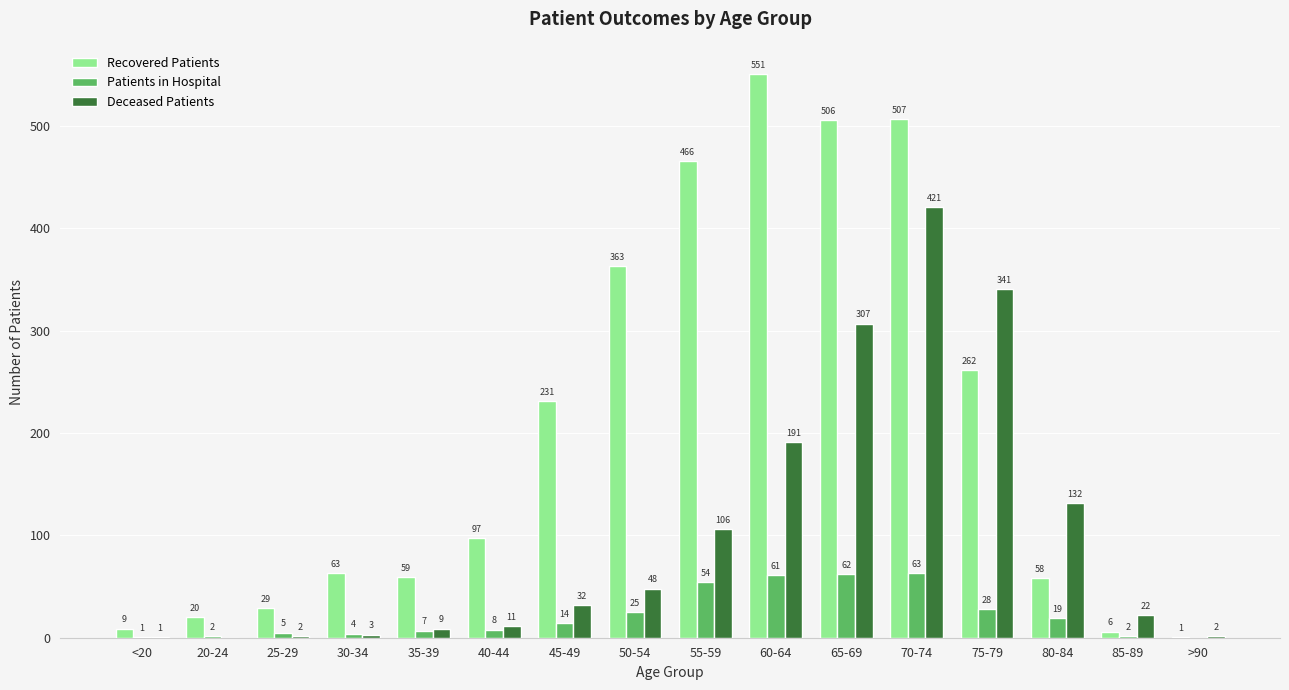

What is the total value across all series at <20?

11